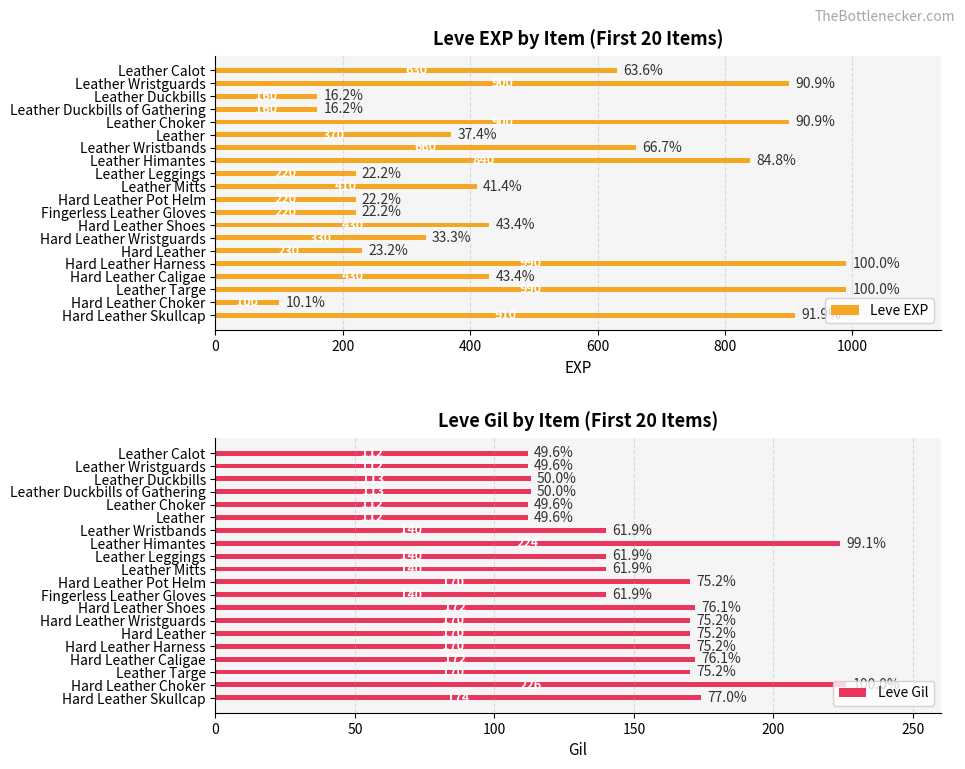

How many values in the Leve EXP series exceed 430?

8